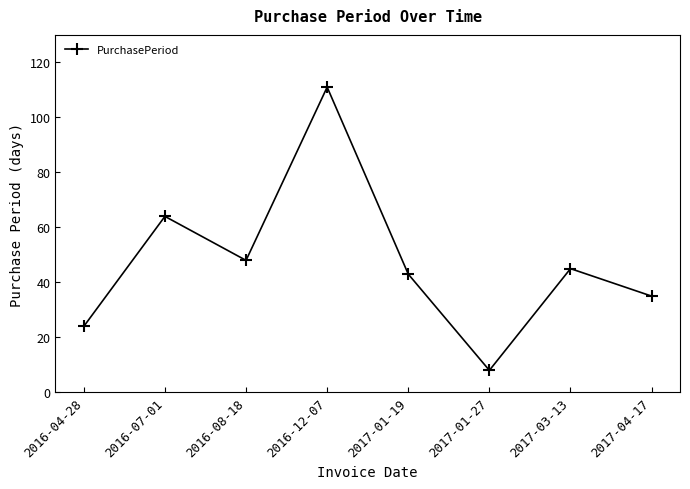

The value at 2016-08-18 is 48. True or false?

True